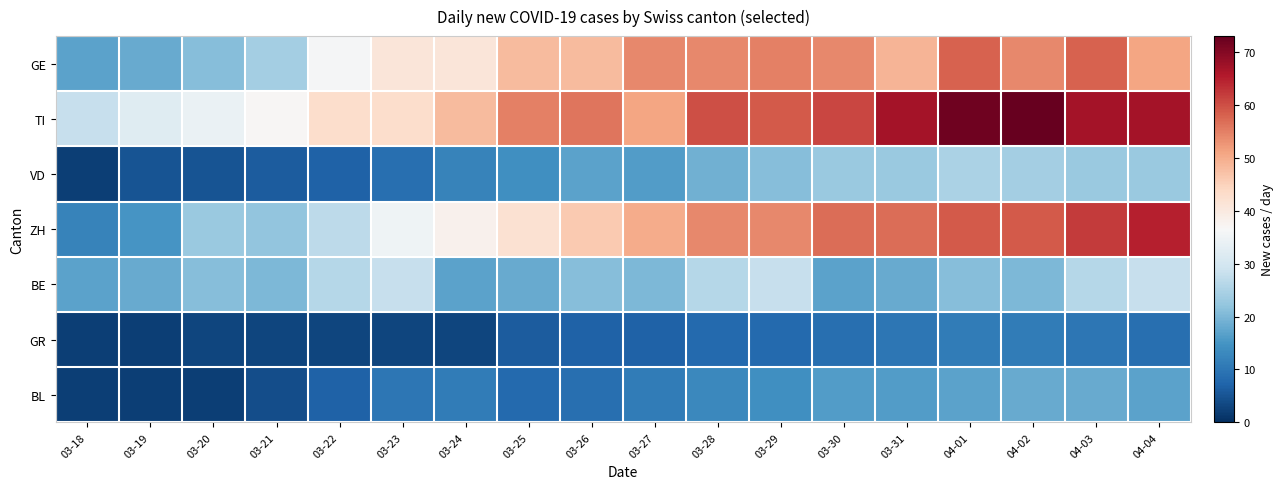

Reading left to right, transcribe all the data shown in this chart.

GE: 03-18=17	03-19=18	03-20=21	03-21=24	03-22=36	03-23=41	03-24=41	03-25=48	03-26=48	03-27=54	03-28=54	03-29=55	03-30=54	03-31=49	04-01=58	04-02=54	04-03=58	04-04=51
TI: 03-18=28	03-19=32	03-20=34	03-21=37	03-22=43	03-23=43	03-24=48	03-25=55	03-26=56	03-27=51	03-28=60	03-29=59	03-30=61	03-31=67	04-01=72	04-02=73	04-03=67	04-04=67
VD: 03-18=2	03-19=5	03-20=5	03-21=6	03-22=7	03-23=9	03-24=12	03-25=14	03-26=17	03-27=16	03-28=19	03-29=21	03-30=23	03-31=23	04-01=25	04-02=24	04-03=23	04-04=23
ZH: 03-18=12	03-19=15	03-20=23	03-21=22	03-22=27	03-23=35	03-24=38	03-25=42	03-26=46	03-27=50	03-28=54	03-29=54	03-30=57	03-31=57	04-01=59	04-02=59	04-03=62	04-04=65
BE: 03-18=17	03-19=18	03-20=21	03-21=20	03-22=26	03-23=28	03-24=17	03-25=18	03-26=21	03-27=20	03-28=26	03-29=28	03-30=17	03-31=18	04-01=21	04-02=20	04-03=26	04-04=28
GR: 03-18=2	03-19=2	03-20=3	03-21=3	03-22=3	03-23=3	03-24=3	03-25=6	03-26=7	03-27=7	03-28=8	03-29=8	03-30=9	03-31=10	04-01=11	04-02=11	04-03=10	04-04=9
BL: 03-18=2	03-19=2	03-20=2	03-21=4	03-22=7	03-23=10	03-24=11	03-25=8	03-26=9	03-27=11	03-28=13	03-29=14	03-30=16	03-31=16	04-01=17	04-02=18	04-03=18	04-04=17